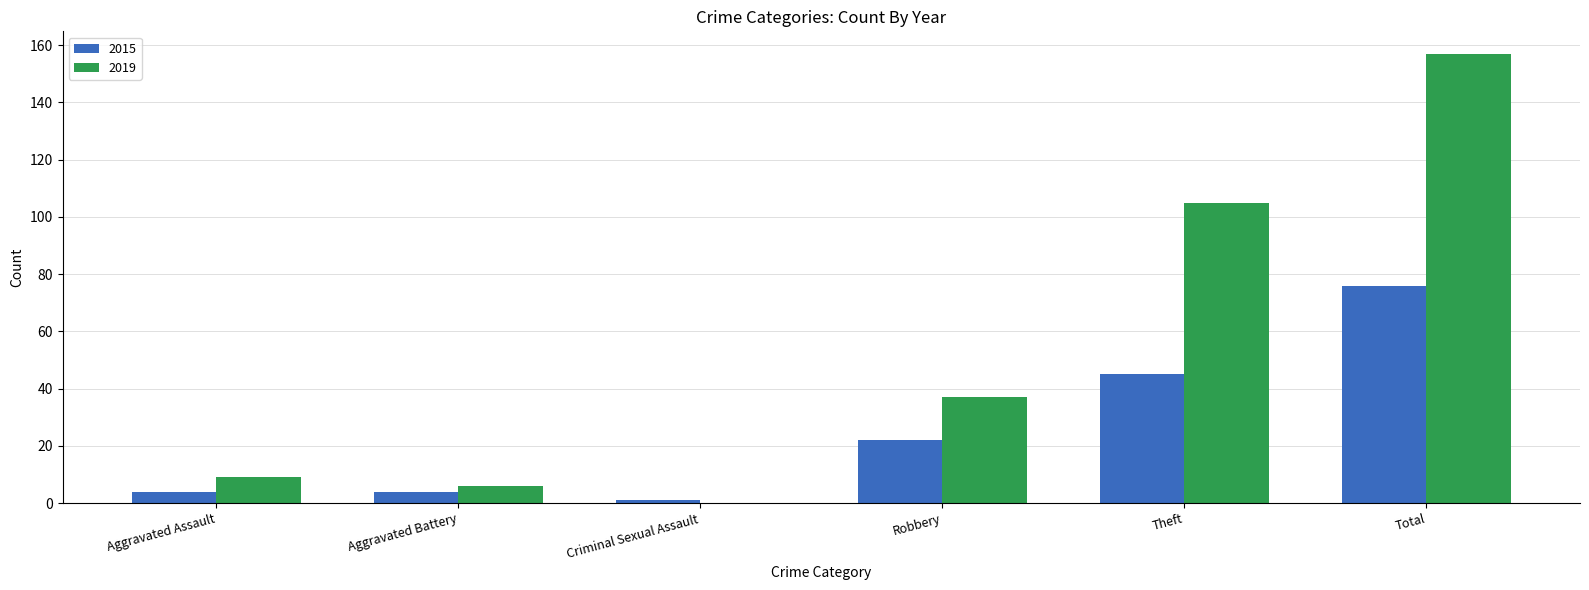

Reading left to right, extract all data points from this chart.

2015: 4	4	1	22	45	76
2019: 9	6	0	37	105	157